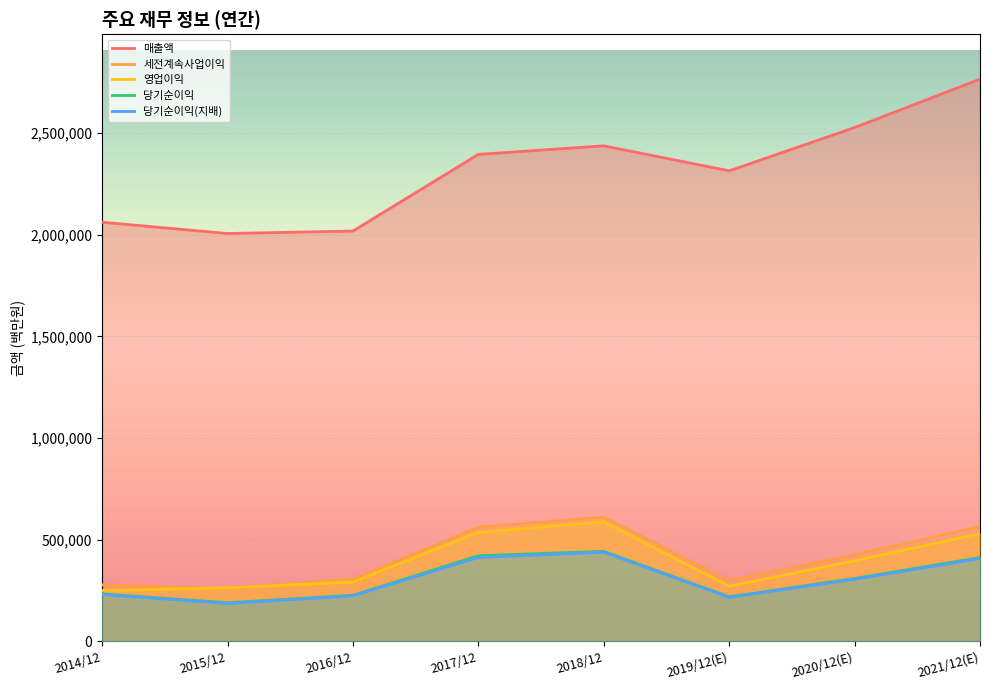

True or false: 세전계속사업이익 and 매출액 cross at least once.

False